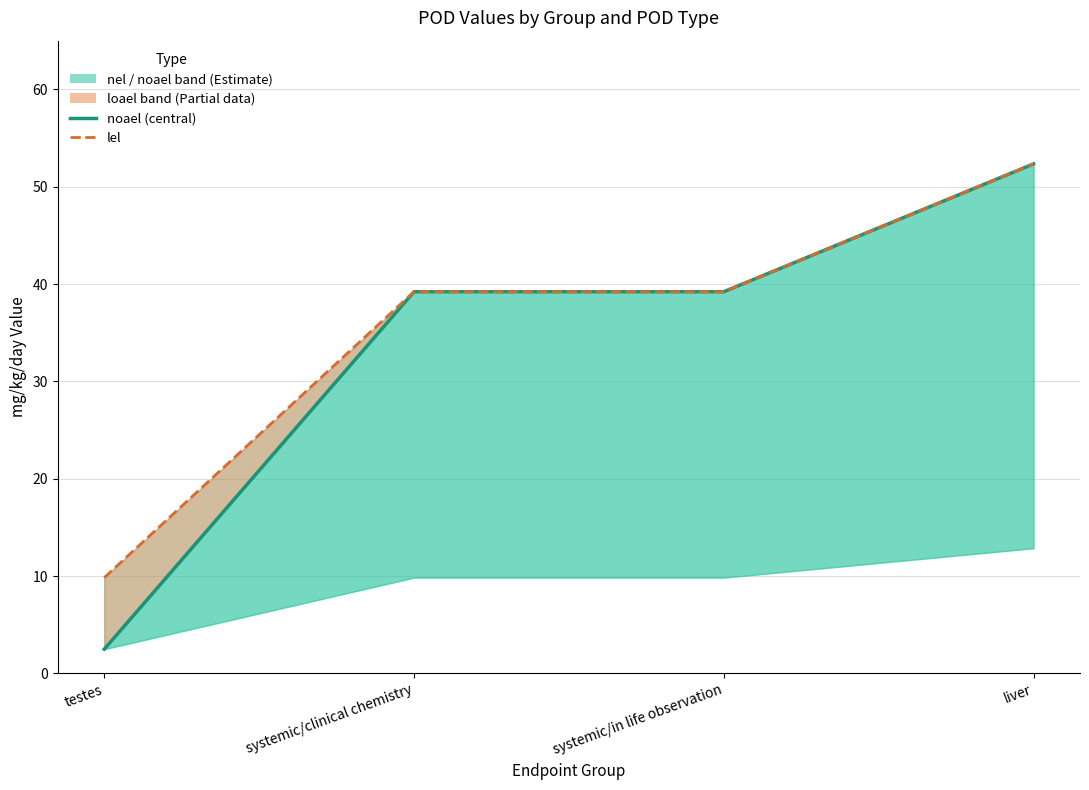

What is the average value of the noael_line series?

33.3